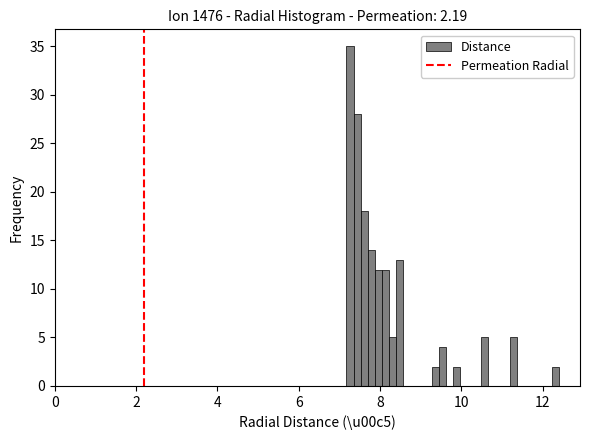

Read against the x-axis, roughly where is the centre of the tallest bar?

7.2